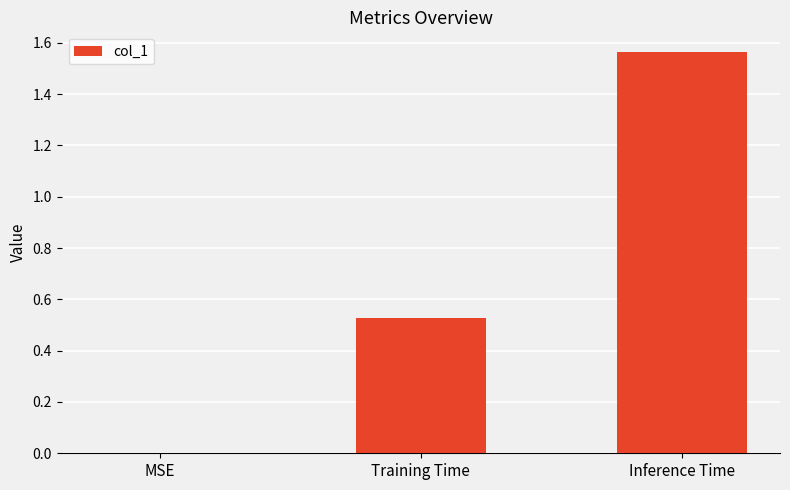

Which label corresponds to the largest value in the chart?

Inference Time